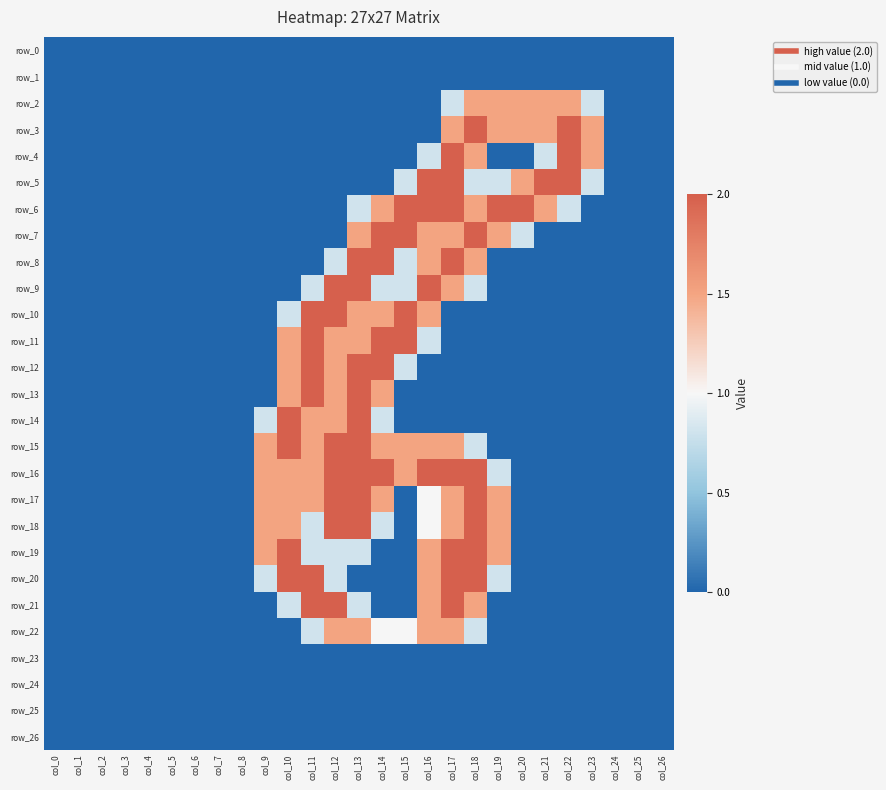

What is the average value of the row_7 series?

0.5